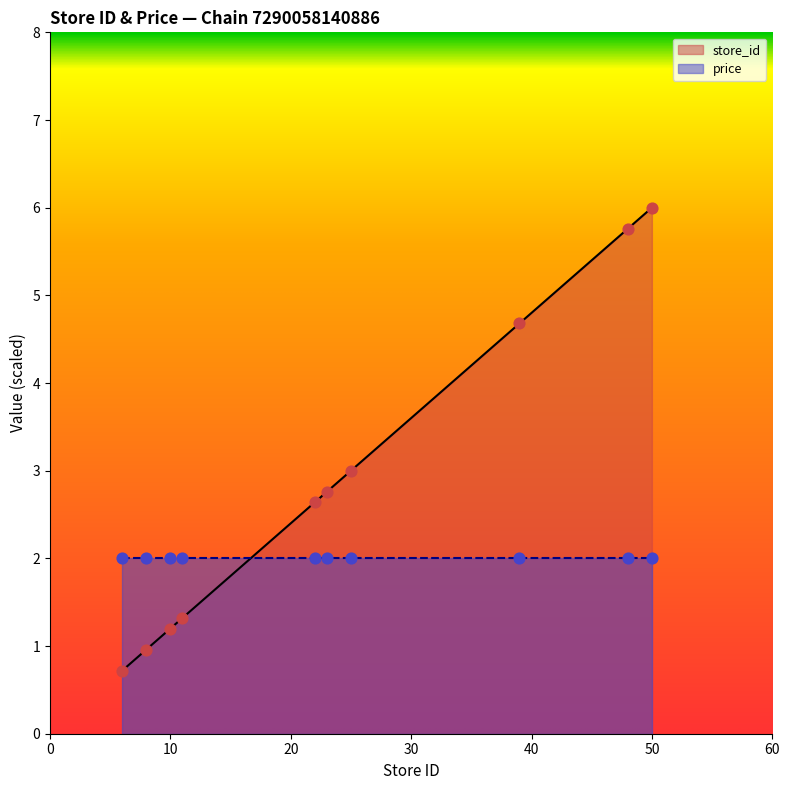

Which has a higher value, 50 or 11?

50